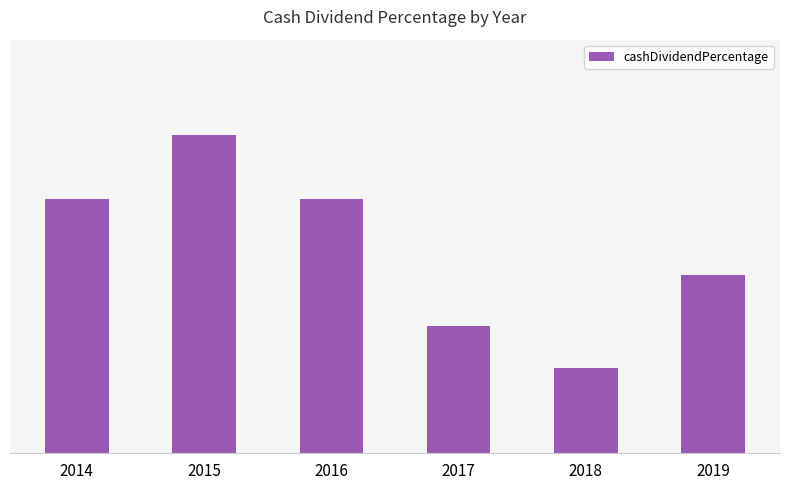

Reading left to right, transcribe all the data shown in this chart.

0.1	0.1	0.1	0.1	0.0	0.1